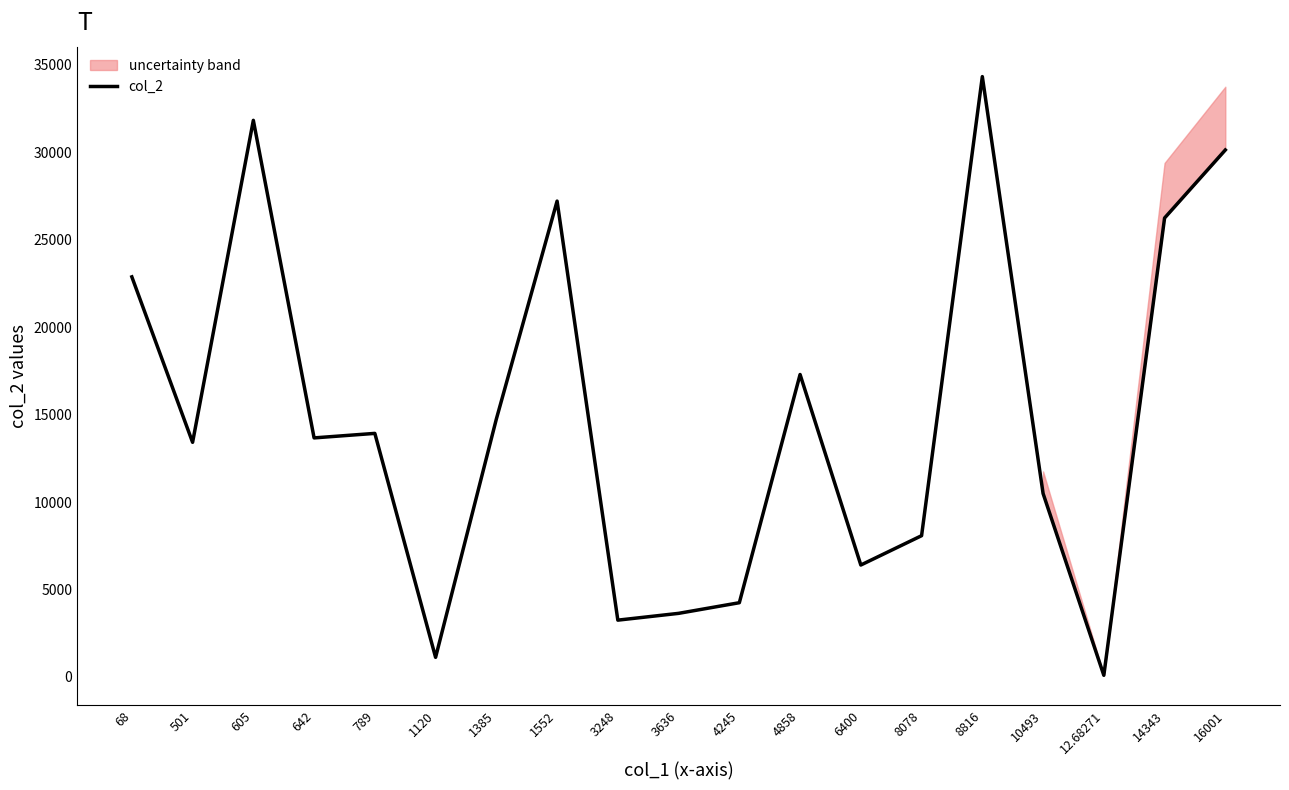

What is the difference between the second highest and second lowest values?

30713